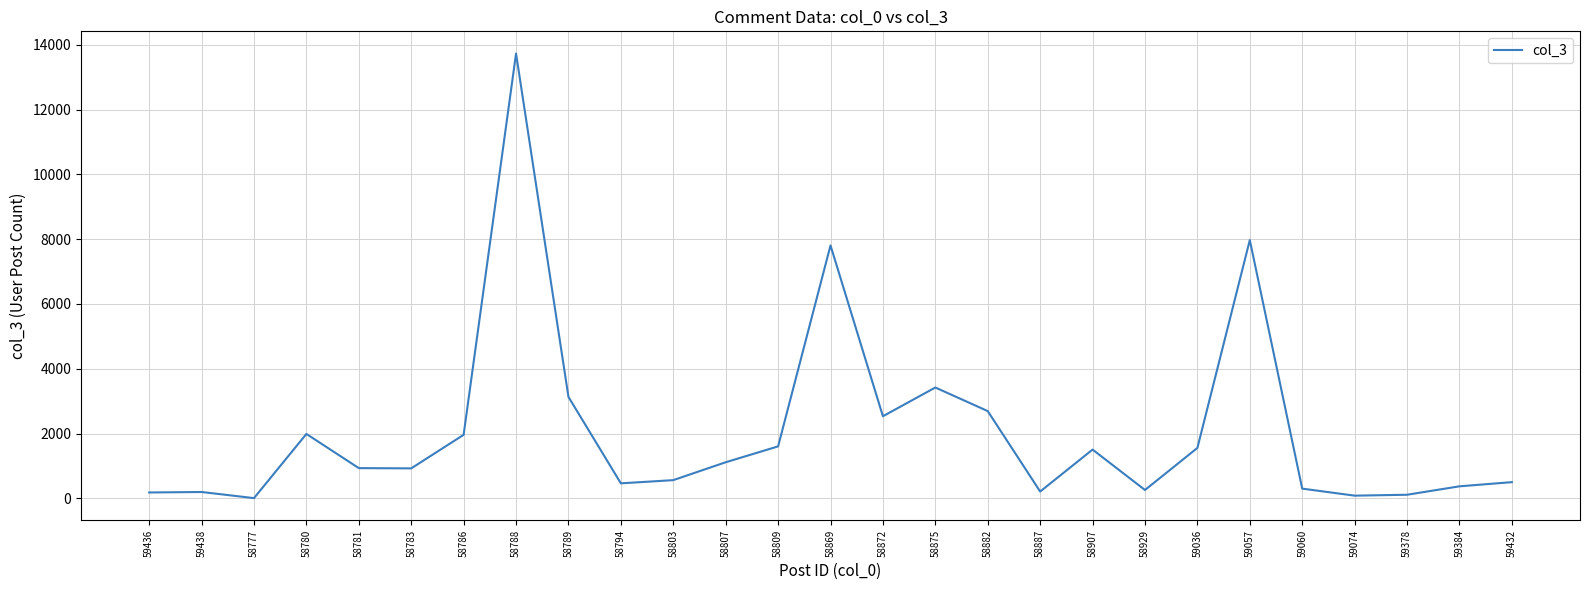

Where is the first local minimum?

58777